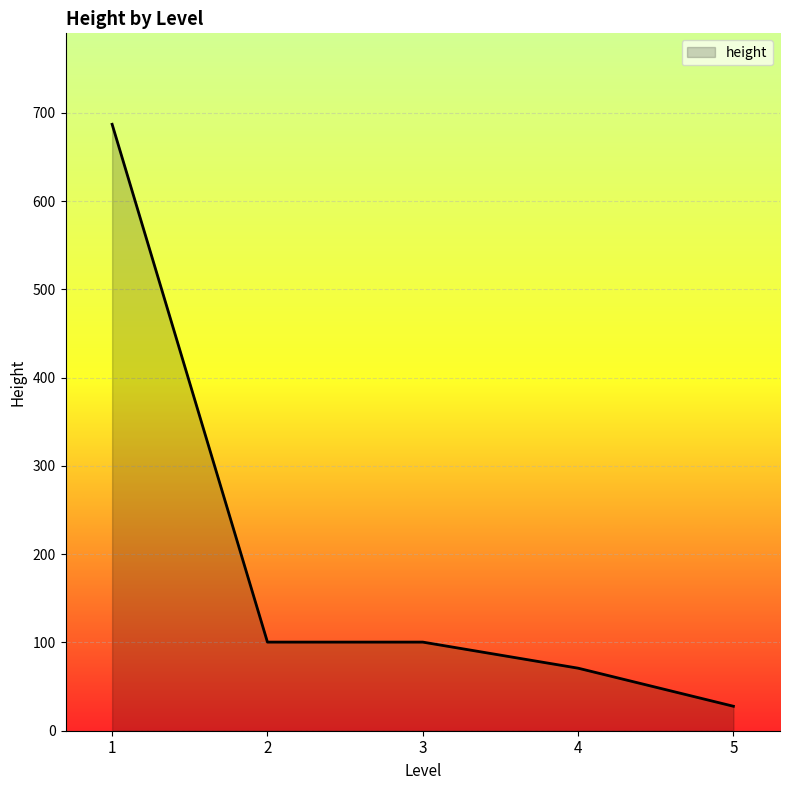

What is the difference between the maximum and minimum values?

659.3